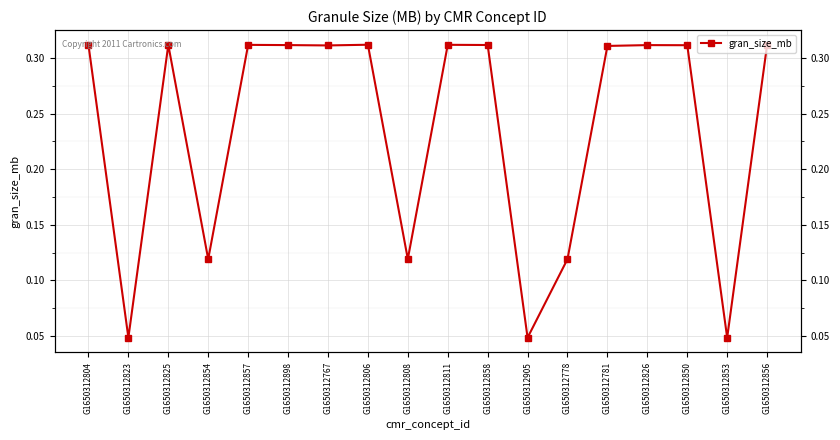

What is the difference between the maximum and second lowest values?

0.3